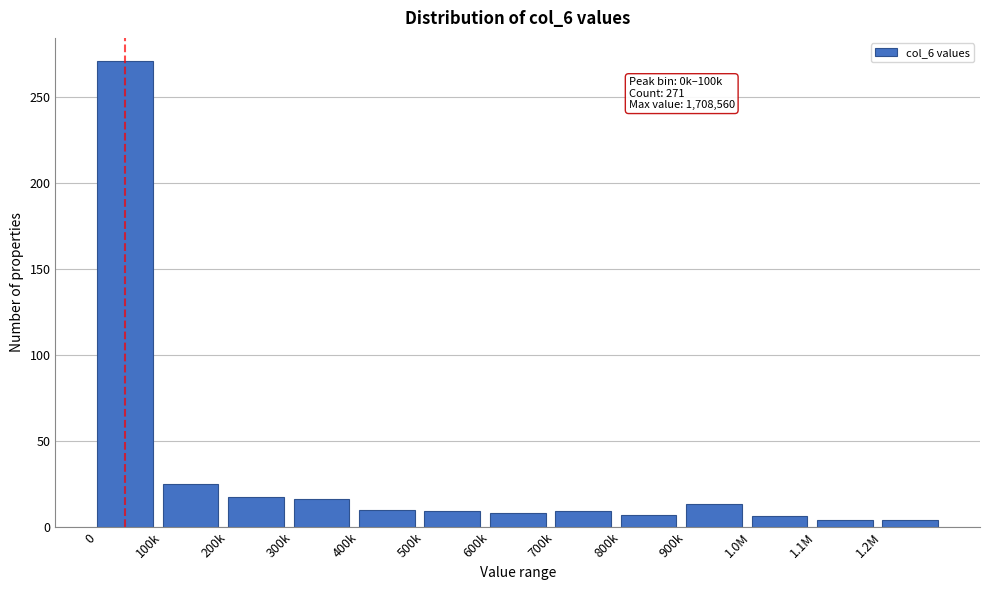

Where is the data nearest to the value 137?

100k